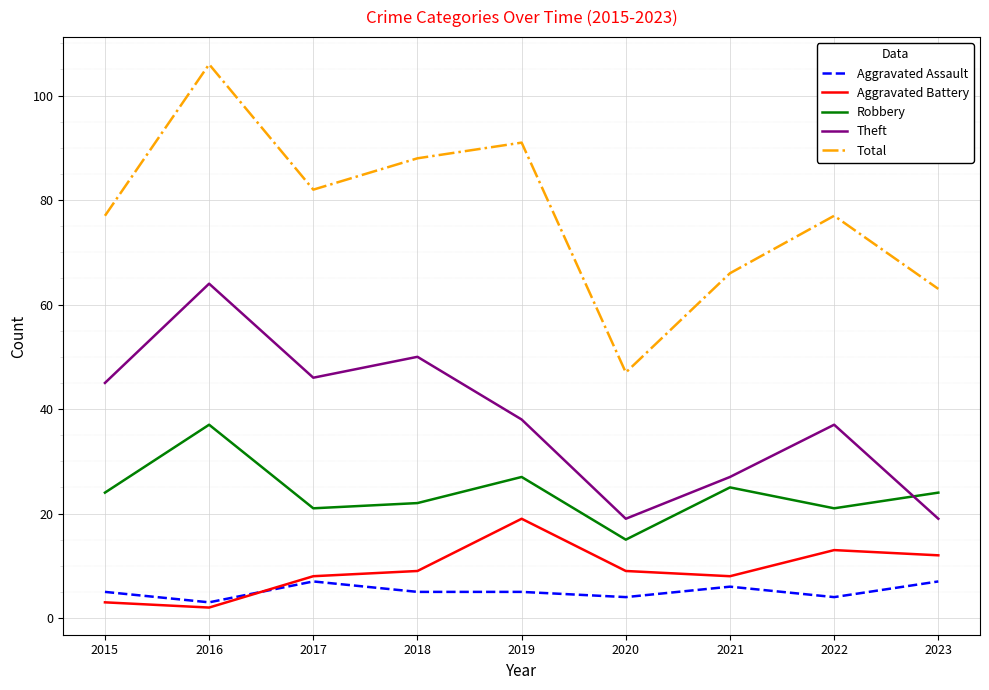

True or false: Total has a value of 39 at 2019.

False